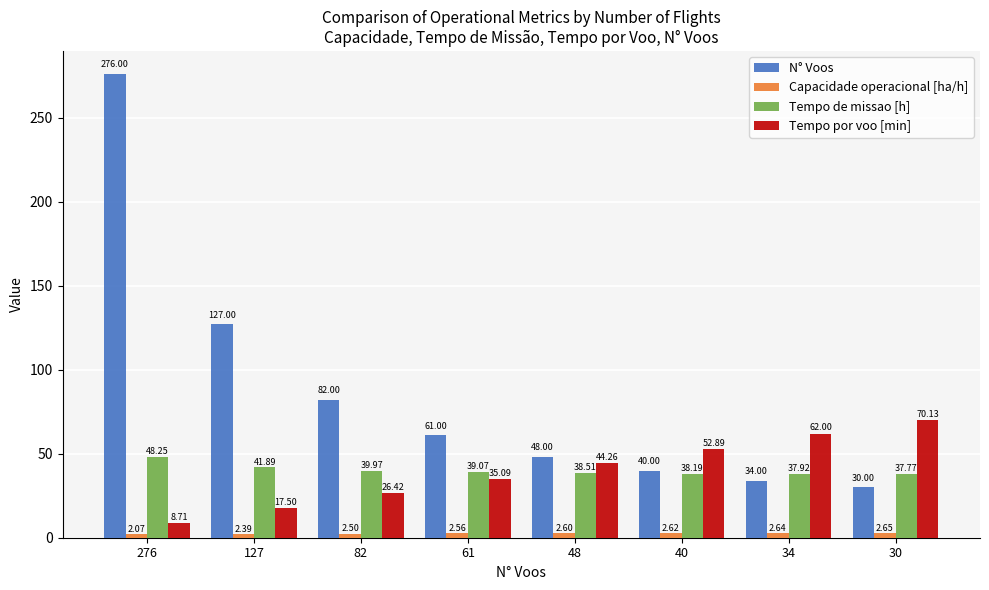

How many categories are shown in the chart?

8